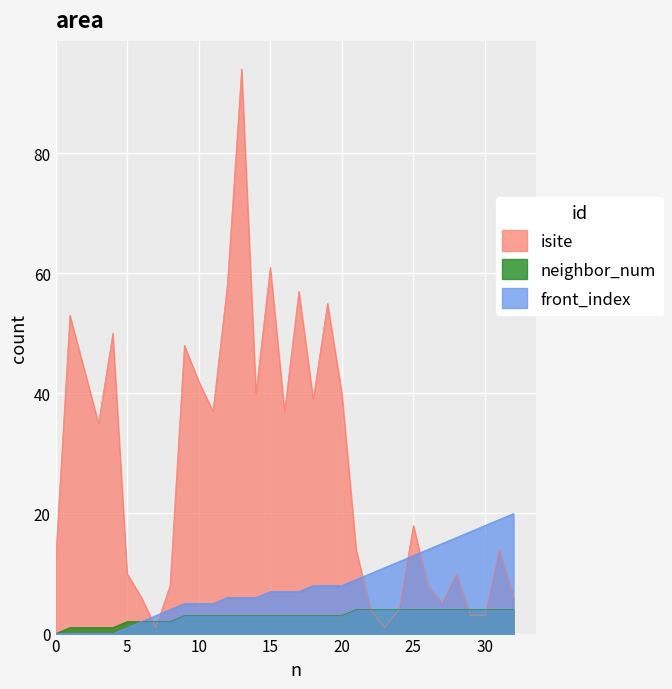

What is the maximum value shown in the chart?

94